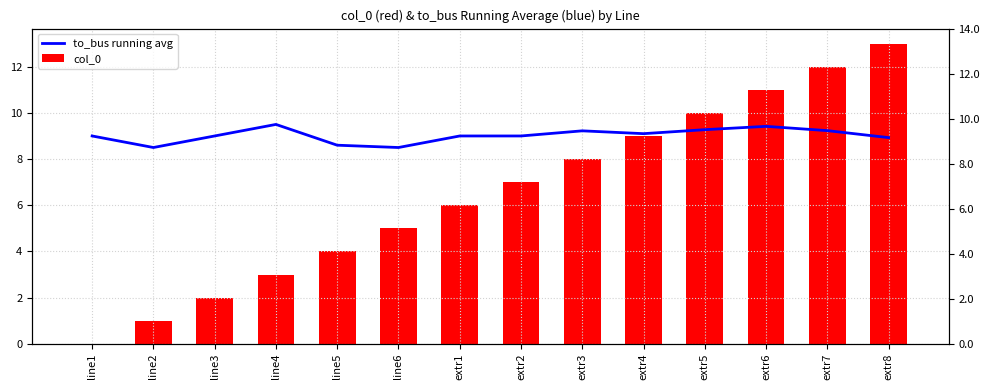

How many bars are there in total?

28